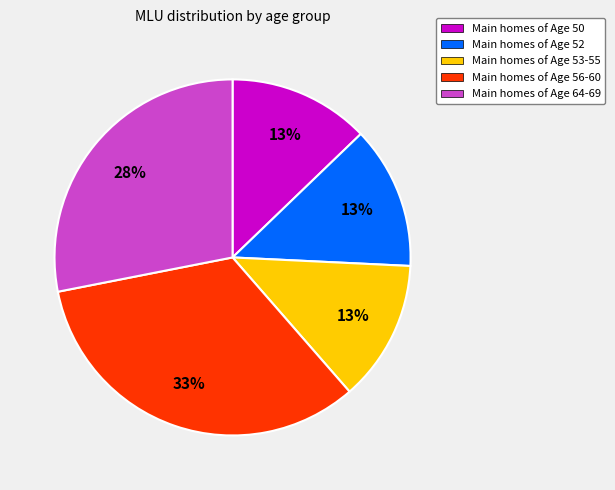

Is there a majority slice in this chart?

No